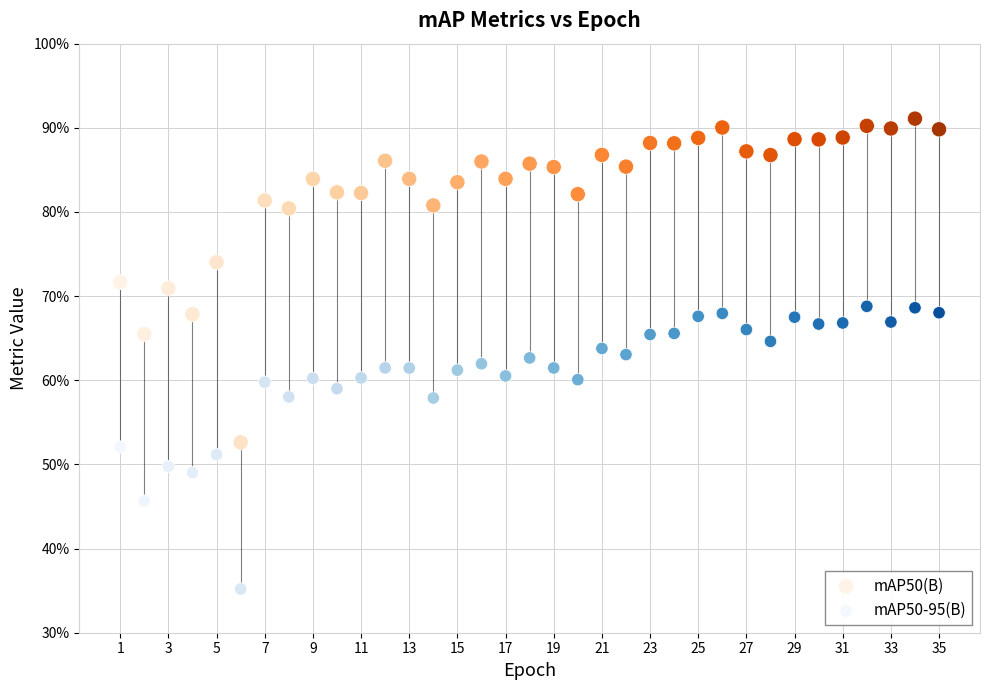

Which series reaches the minimum Y coordinate?

mAP50-95(B)